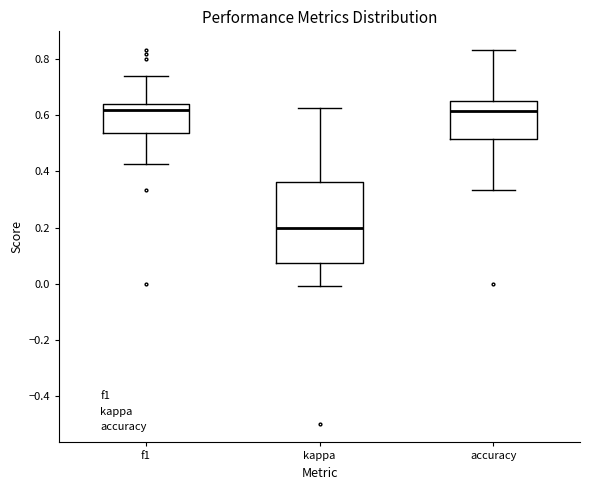

Reading left to right, read every box against the y-axis: the position of its median line, the range the box covers, and the ends of its whiskers. The values are not printed on the chart, so give them approximately, as read against the axis.

f1: median 0.62, box 0.54 to 0.64, whiskers 0.42 to 0.74
kappa: median 0.20, box 0.08 to 0.36, whiskers -0.02 to 0.62
accuracy: median 0.62, box 0.52 to 0.66, whiskers 0.34 to 0.84